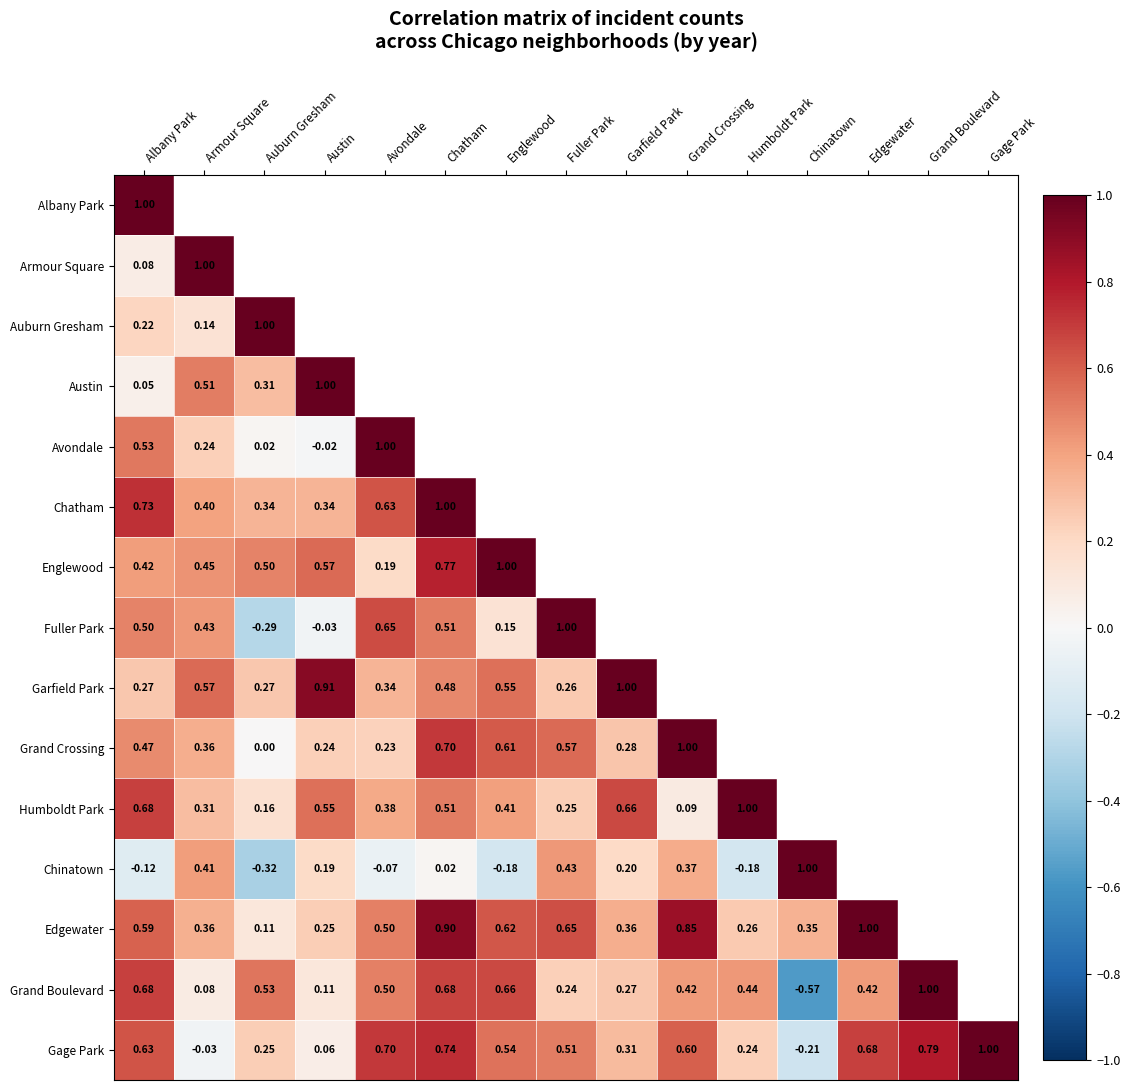

Is the value of Grand Boulevard at Chatham greater than the value of Edgewater at Fuller Park?

Yes